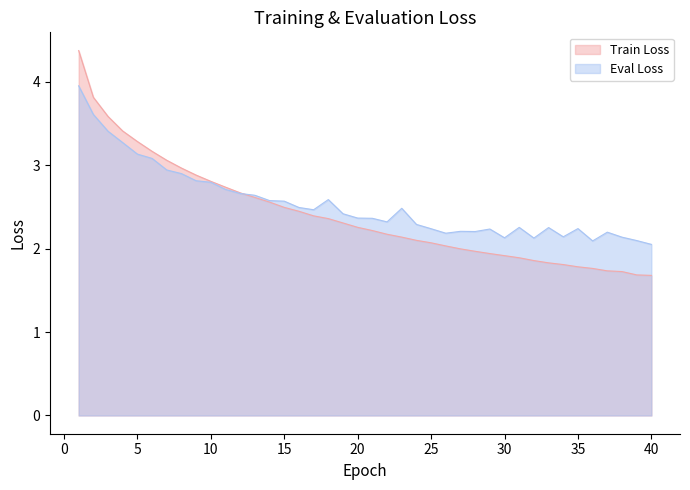

The Eval Loss series shows 2.9 at 7. True or false?

True